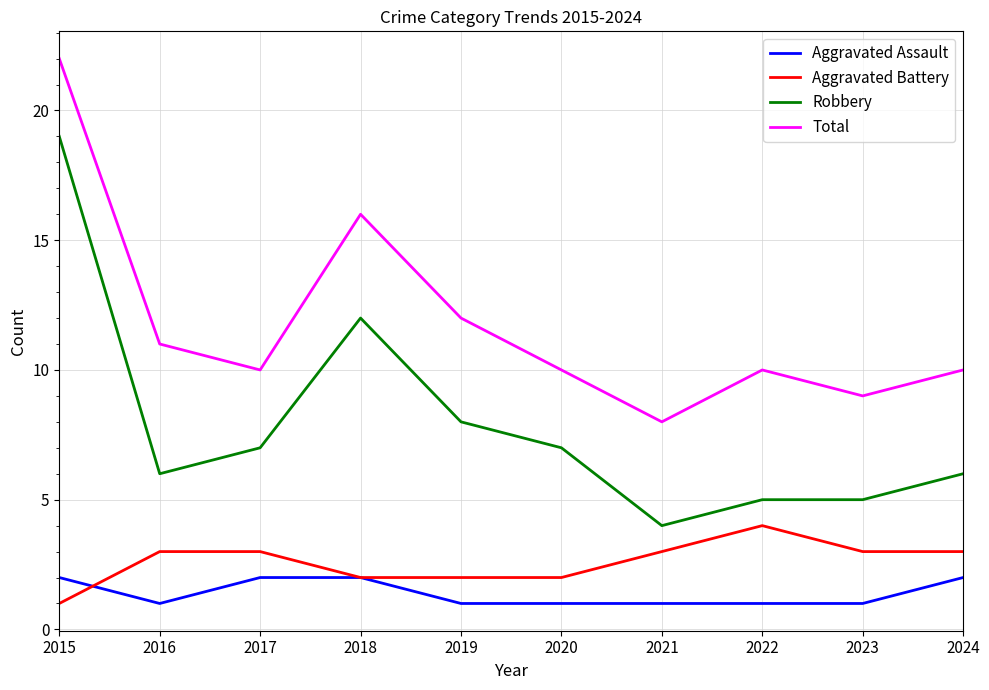

Is the value of Aggravated Battery at 2016 greater than the value of Robbery at 2023?

No